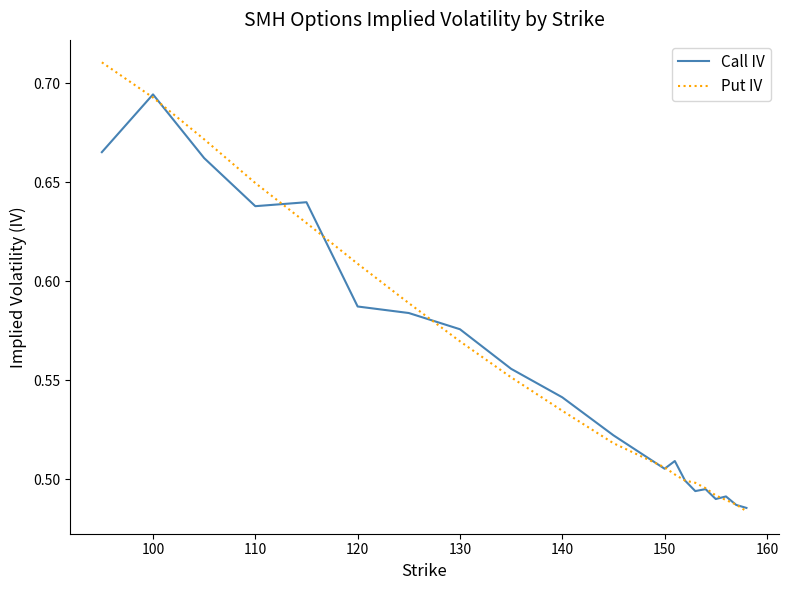

Which series has the largest range (max minus min)?

Put IV